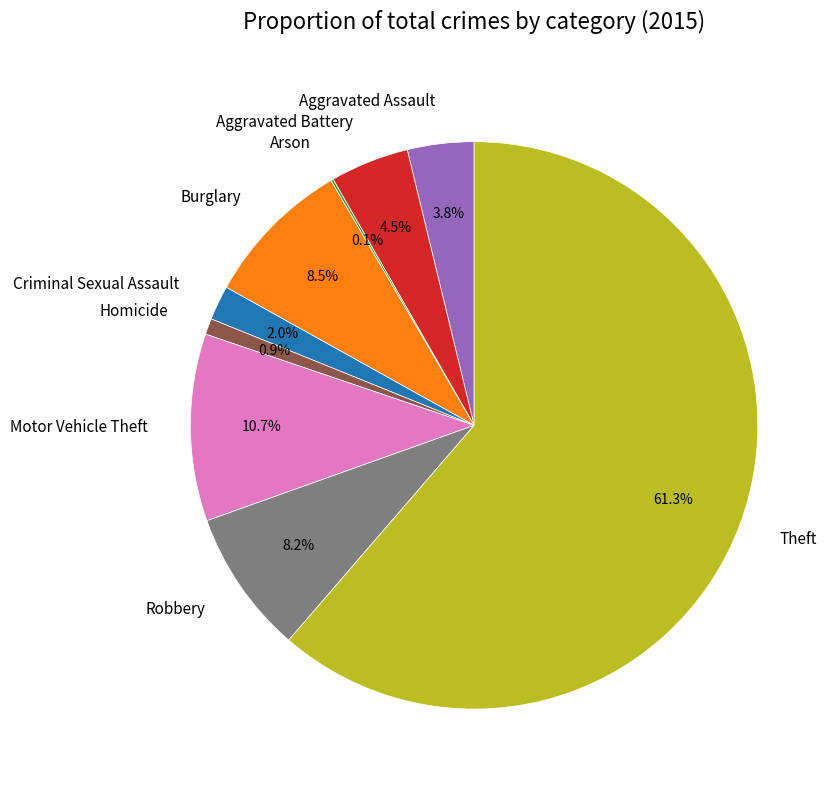

Do Criminal Sexual Assault and Burglary together represent more than half of the pie?

No